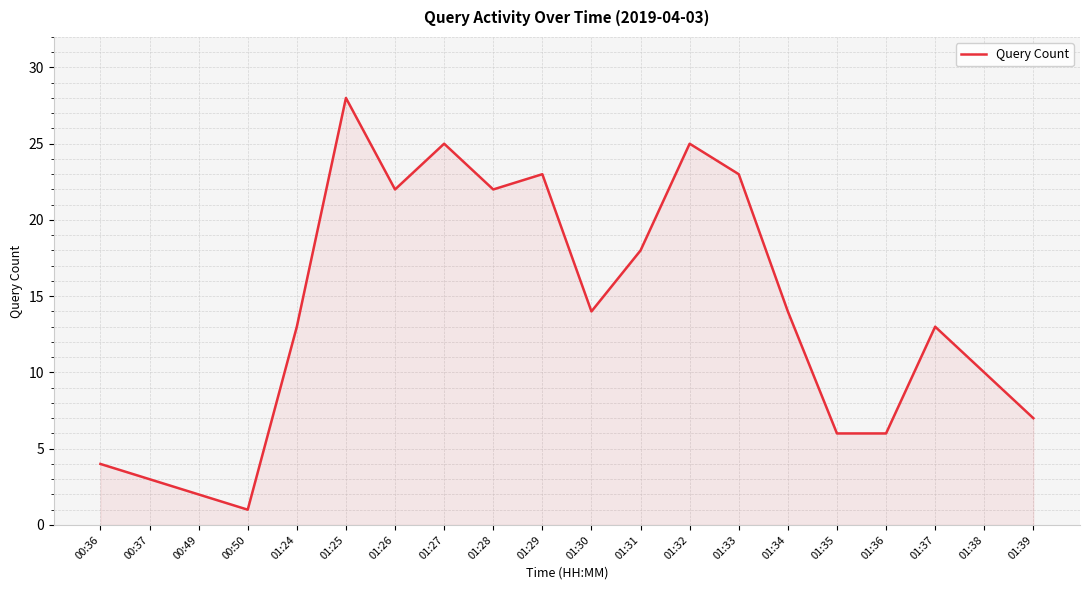

Does the chart display data point markers on the line(s)?

No